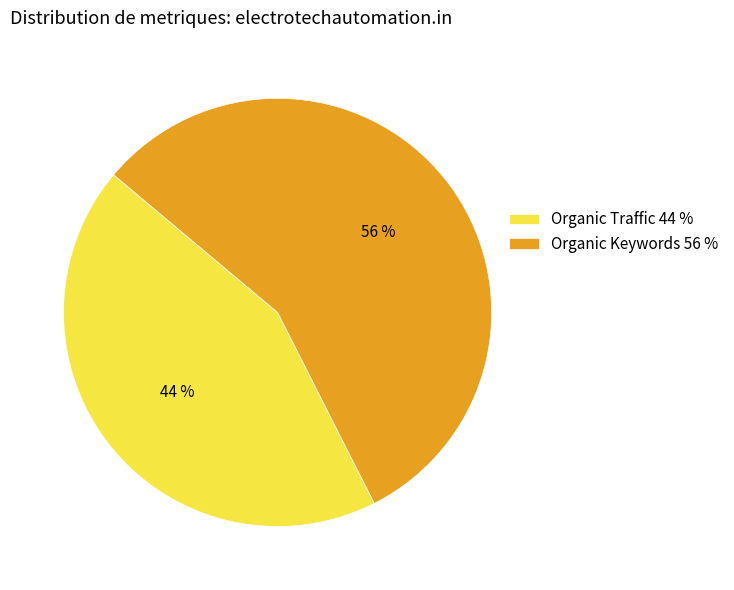

To the nearest percent, what portion does Organic Traffic represent?

44%